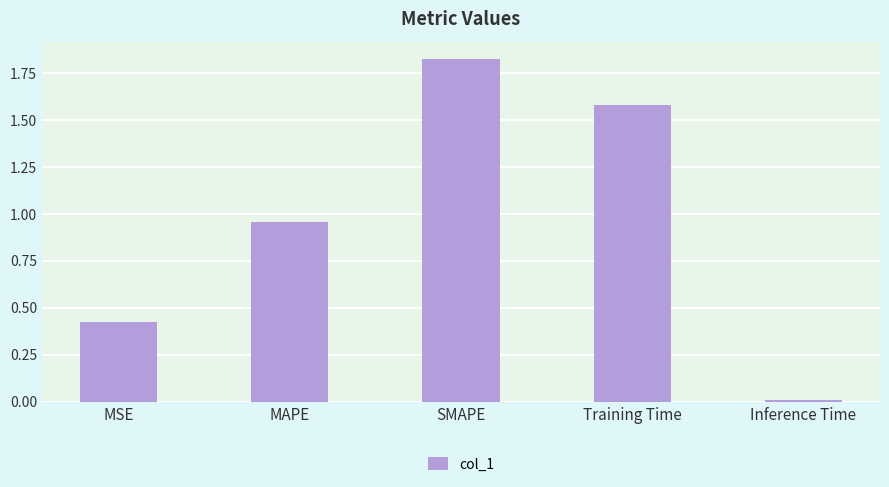

What is the sum of all values?

4.8